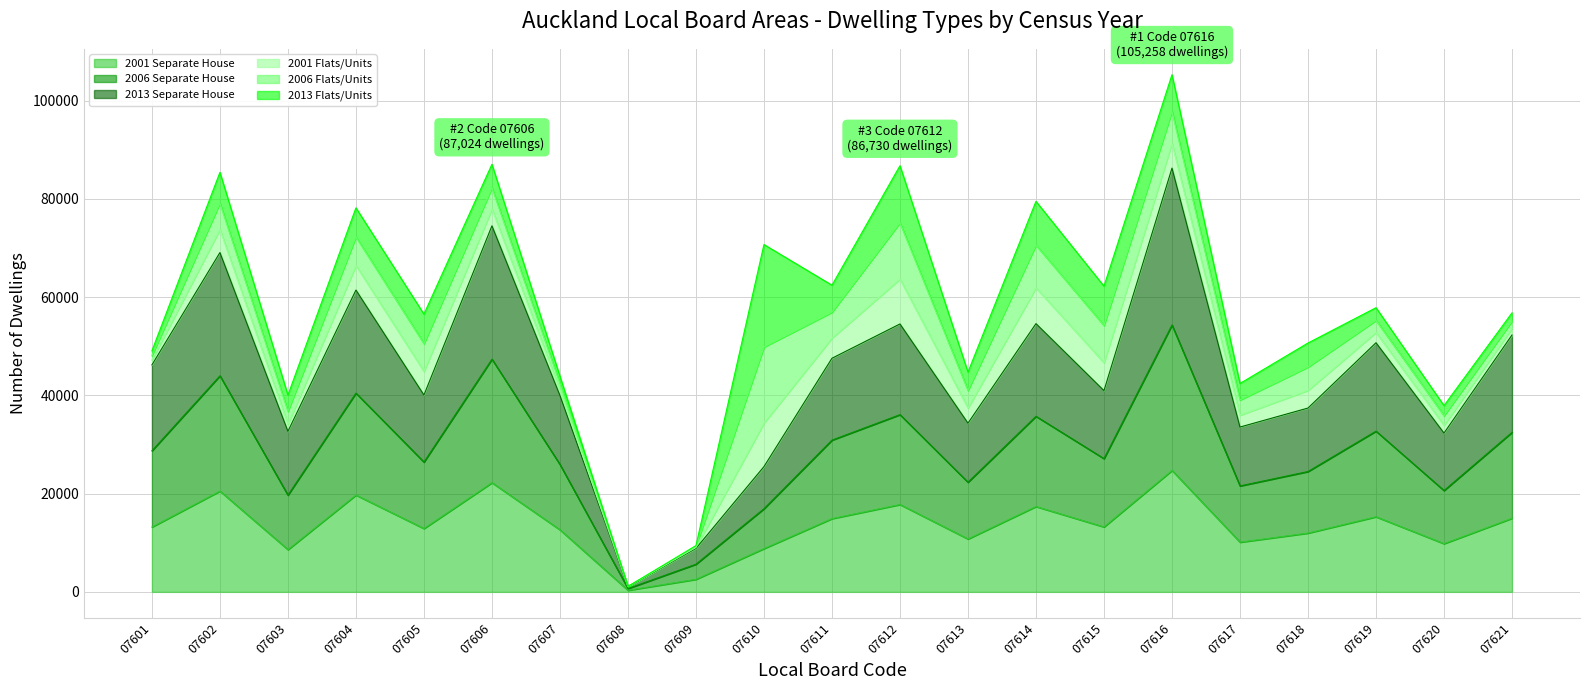

How many interior local peaks does the 2006 Separate House series have?

7